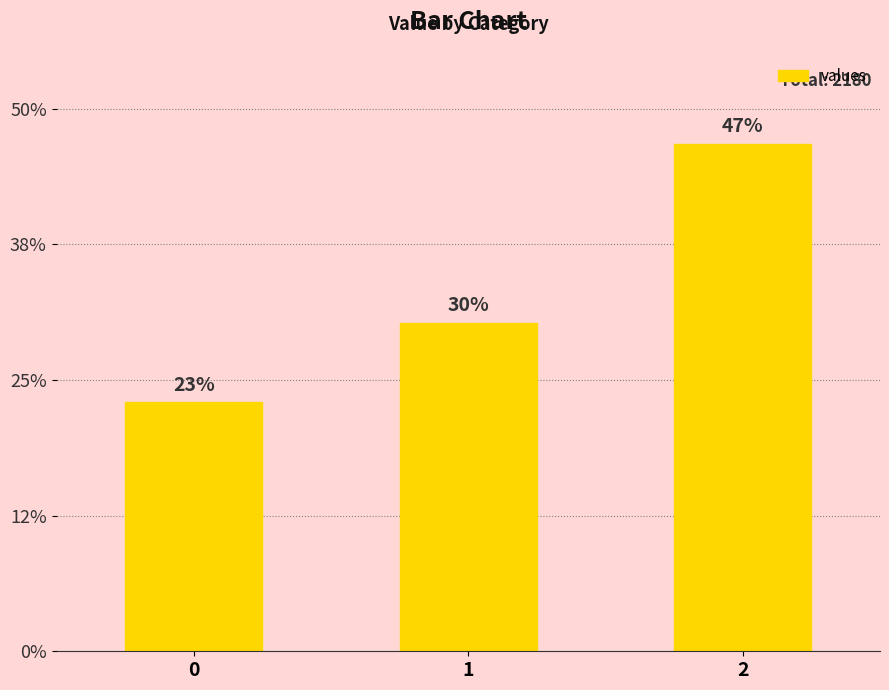

Which has a higher value, 0 or 2?

2